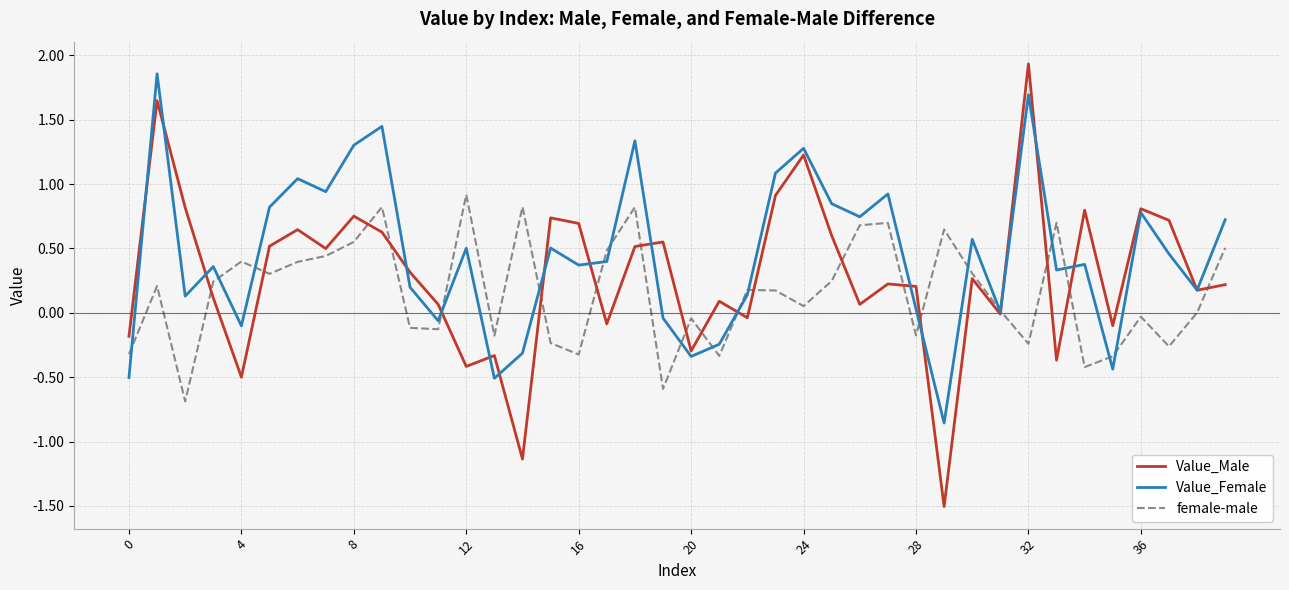

How many series are shown in this chart?

3